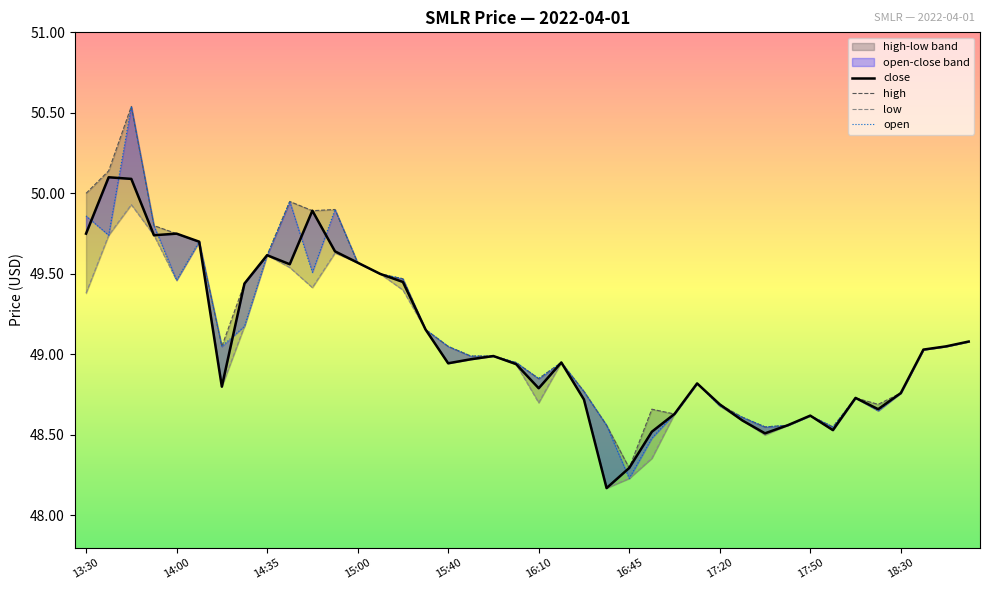

Where is close nearest to the value 49?

18